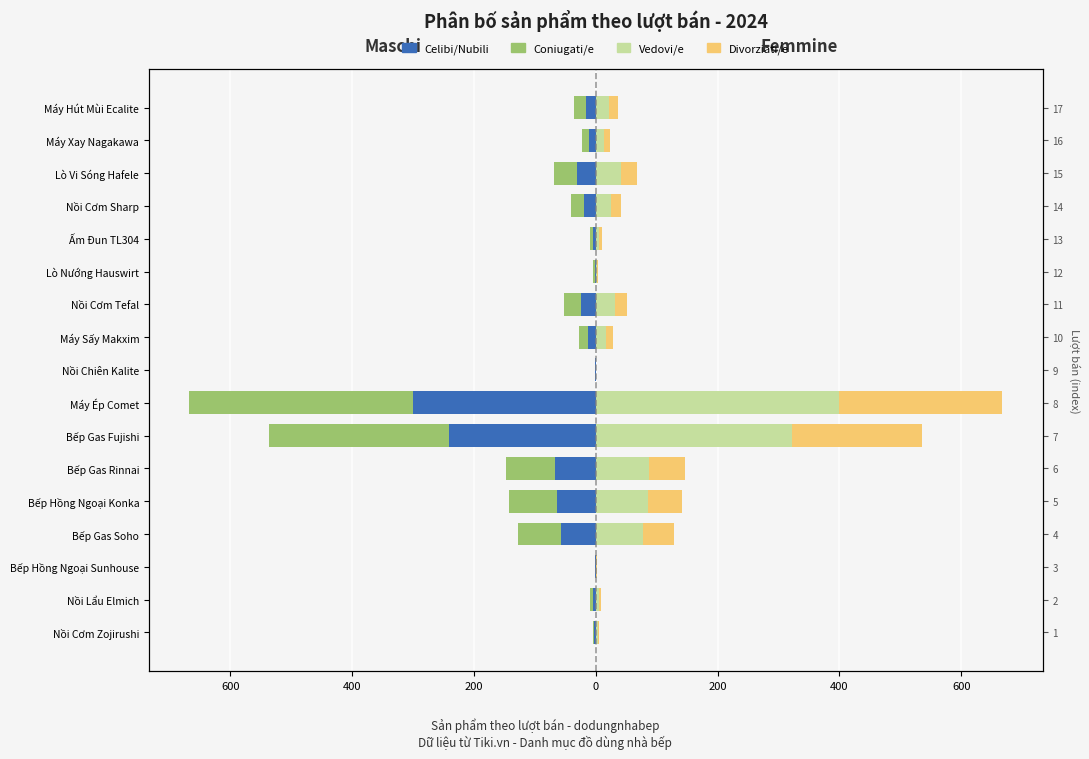

How many groups of bars are there?

17